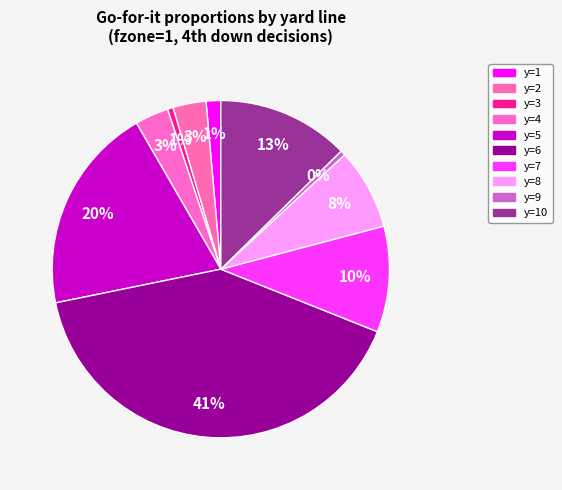

Rank the categories by value from lowest to highest.

y=9, y=3, y=1, y=2, y=4, y=8, y=7, y=10, y=5, y=6